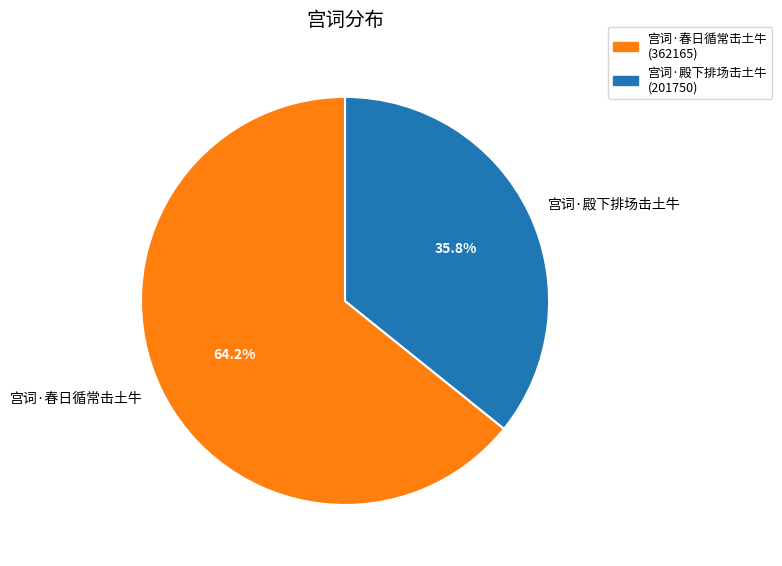

Is there any slice that represents more than half of the pie?

Yes